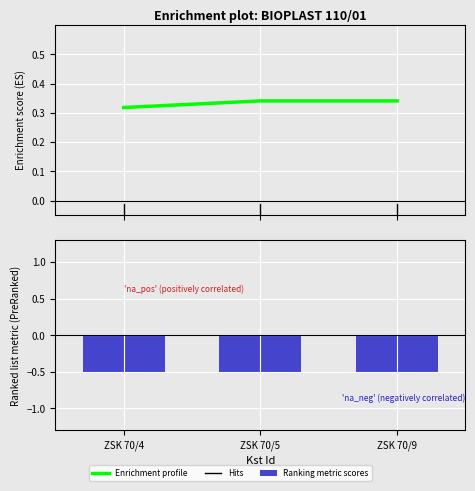

Reading right to left, transcribe all the data shown in this chart.

0.3	0.3	0.3